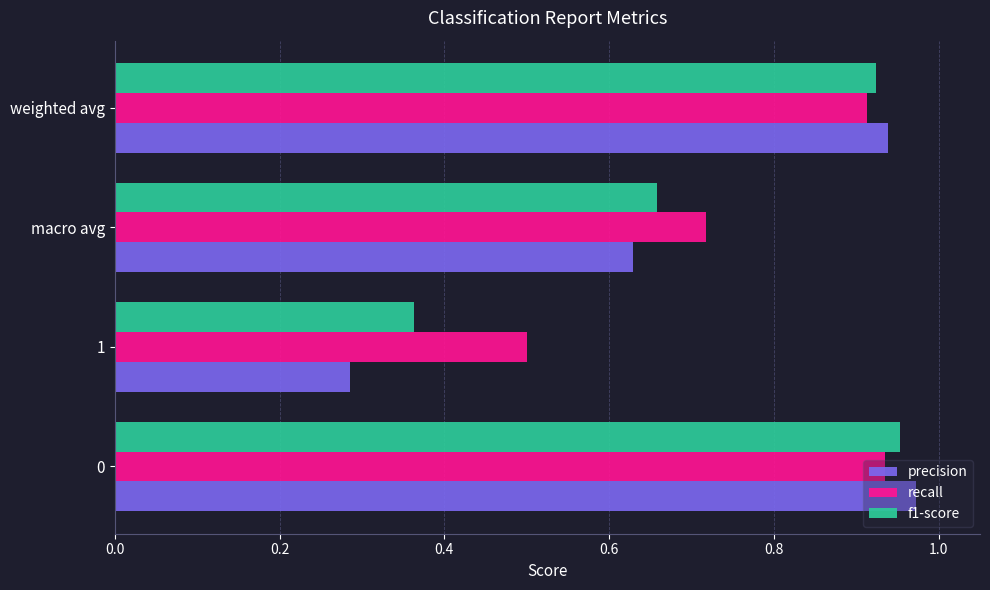

How many series are shown in this chart?

3